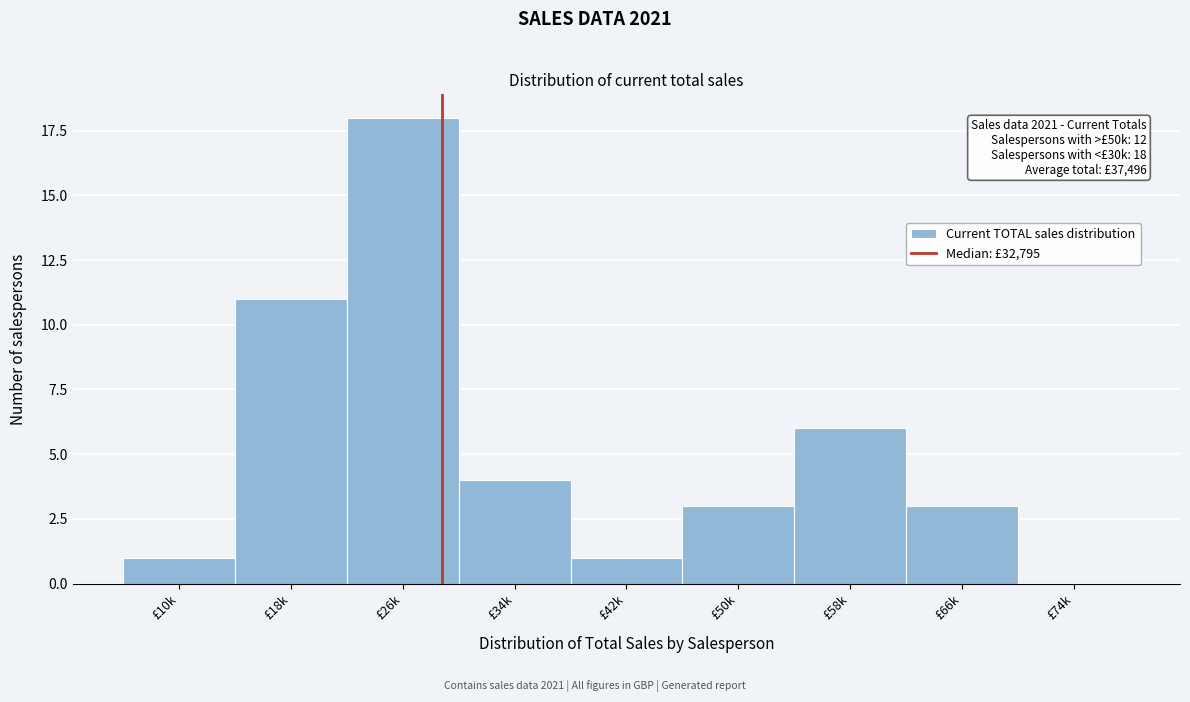

Reading left to right, extract all data points from this chart.

£10k=1	£18k=11	£26k=18	£34k=4	£42k=1	£50k=3	£58k=6	£66k=3	£74k=0